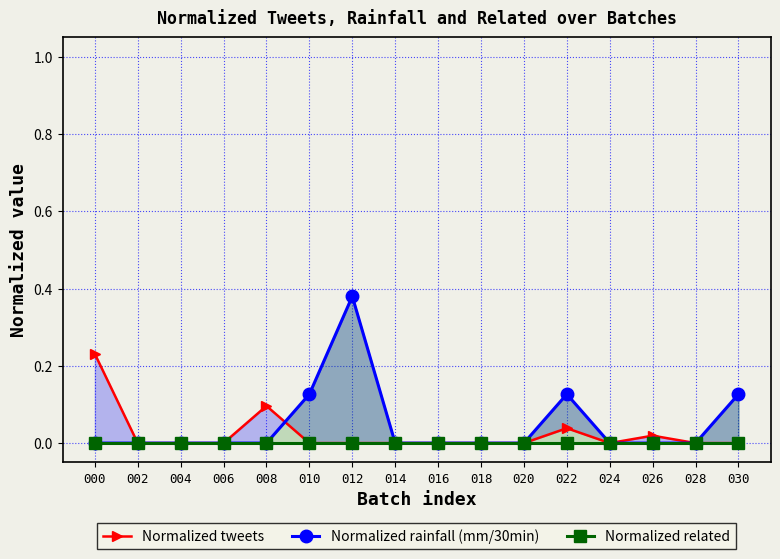

Reading left to right, what are all the values shown in this chart?

Normalized tweets: 0.2	0.0	0.0	0.0	0.1	0.0	0.0	0.0	0.0	0.0	0.0	0.0	0.0	0.0	0.0	0.0
Normalized rainfall (mm/30min): 0.0	0.0	0.0	0.0	0.0	0.1	0.4	0.0	0.0	0.0	0.0	0.1	0.0	0.0	0.0	0.1
Normalized related: 0.0	0.0	0.0	0.0	0.0	0.0	0.0	0.0	0.0	0.0	0.0	0.0	0.0	0.0	0.0	0.0